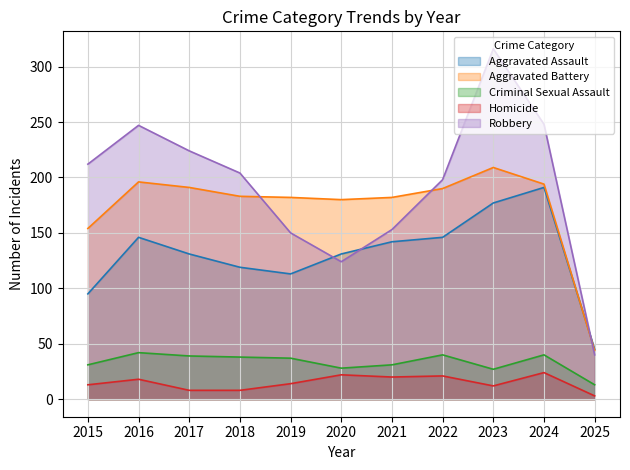

List the series in order of their peak value, lowest first.

Homicide, Criminal Sexual Assault, Aggravated Assault, Aggravated Battery, Robbery